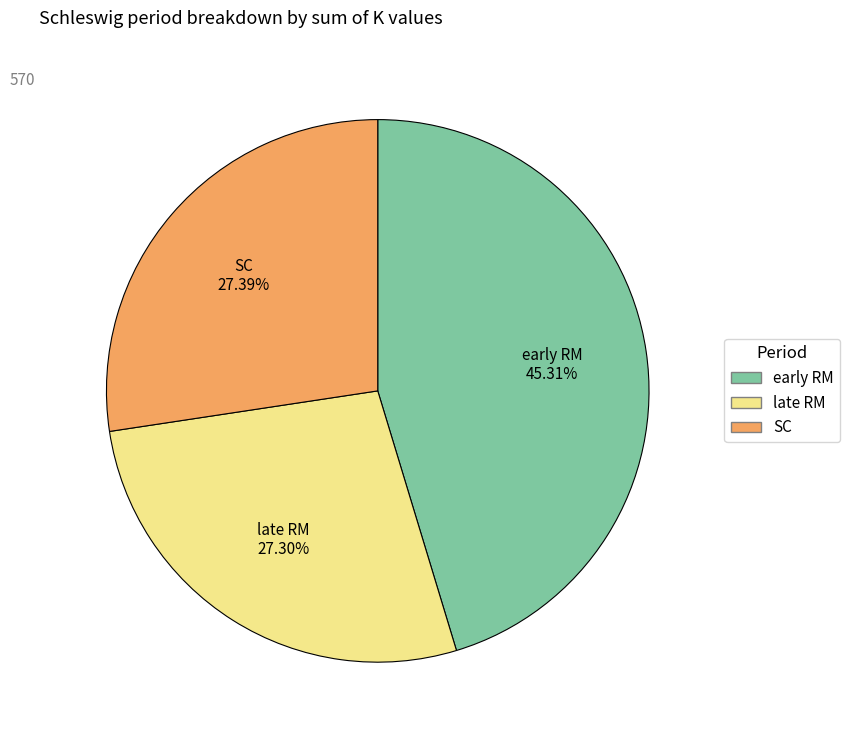

Count the number of slices in the pie.

3